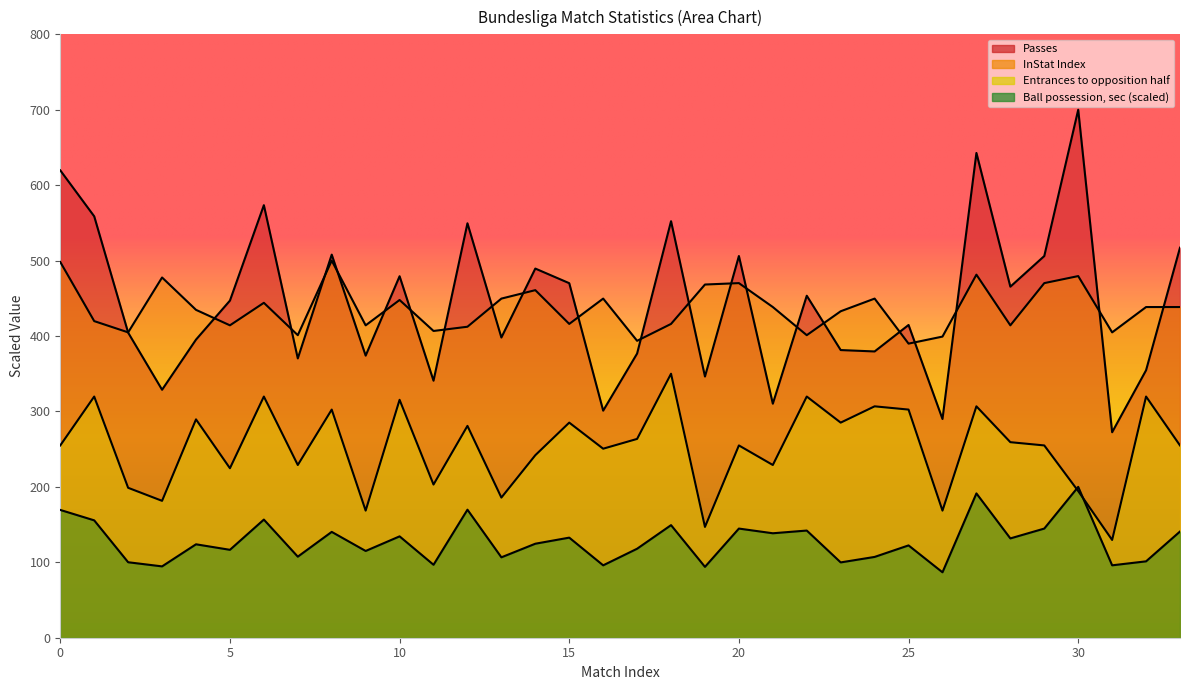

What position from the left is 5?

6